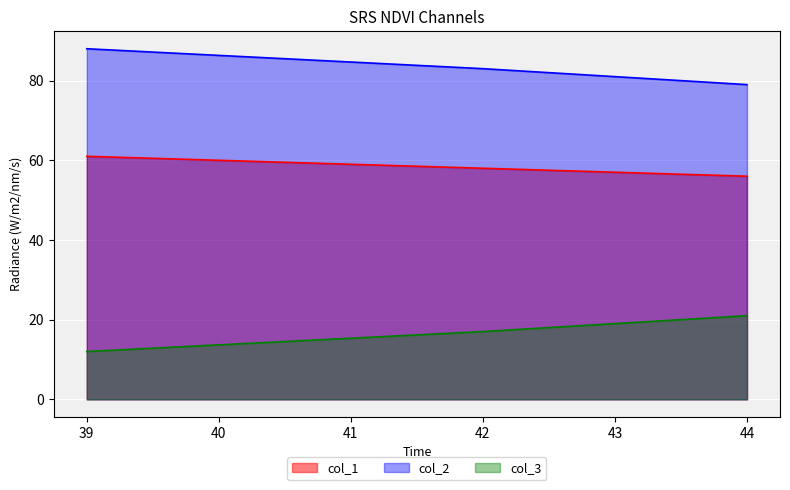

What is the minimum value shown in the chart?

12